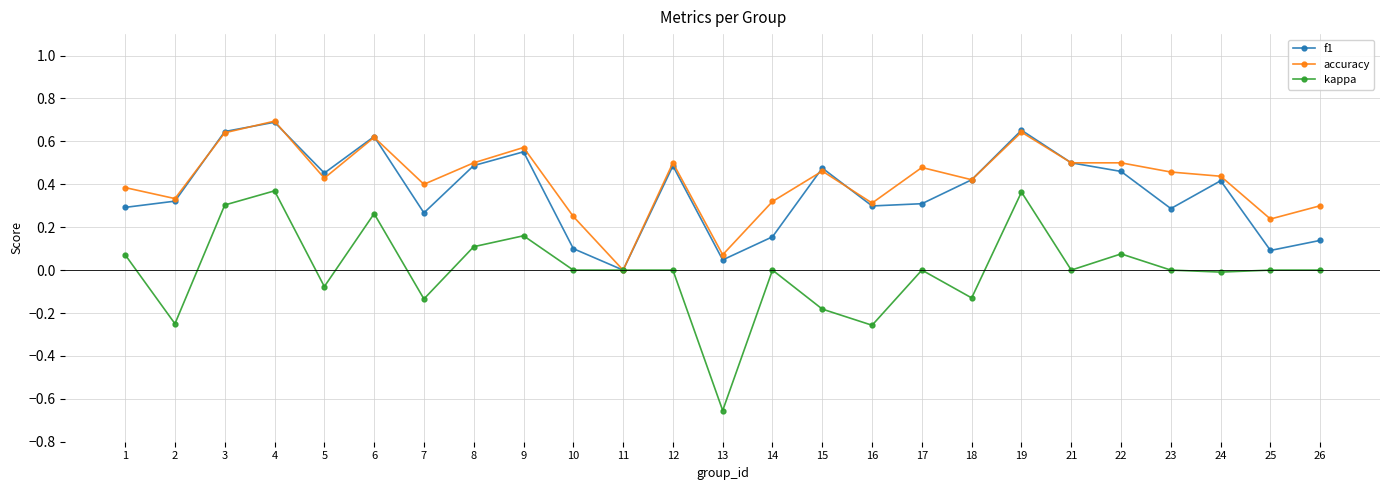

Which series has the largest total across all categories?

accuracy